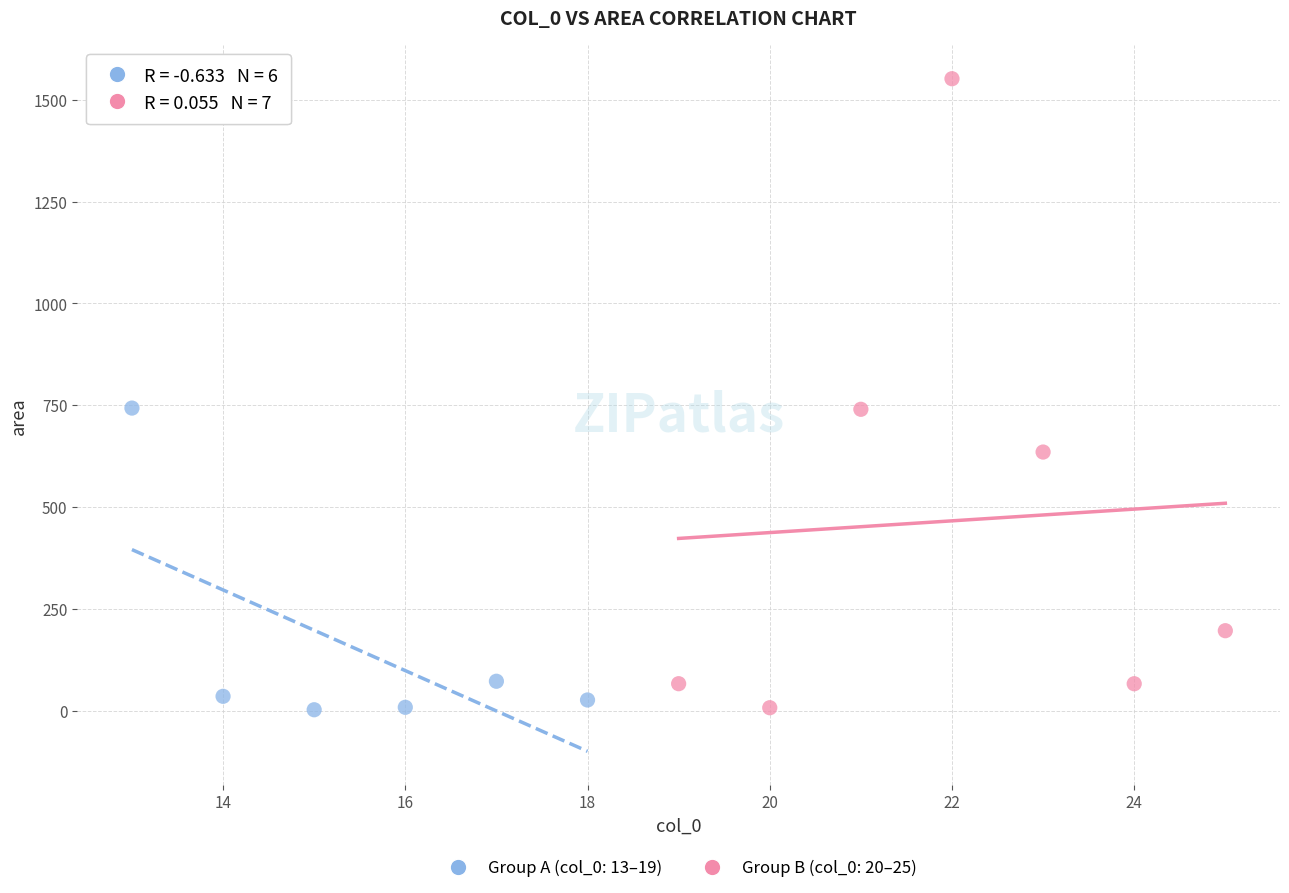

Which series has the widest spread of Y values?

Group B (col_0: 20–25)